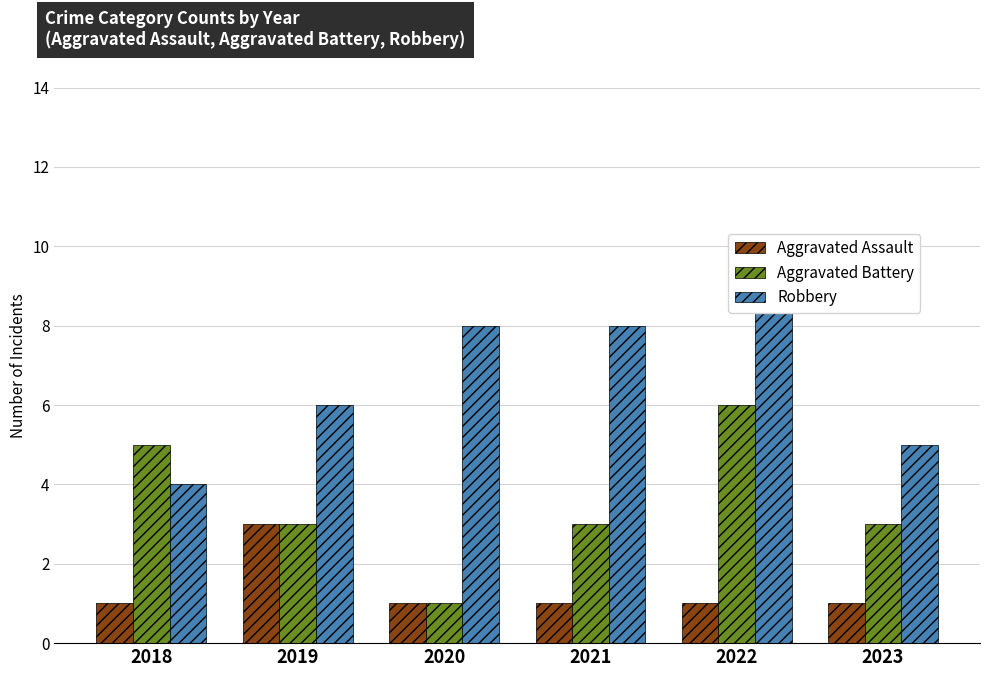

List the series in order of their overall mean, highest first.

Robbery, Aggravated Battery, Aggravated Assault